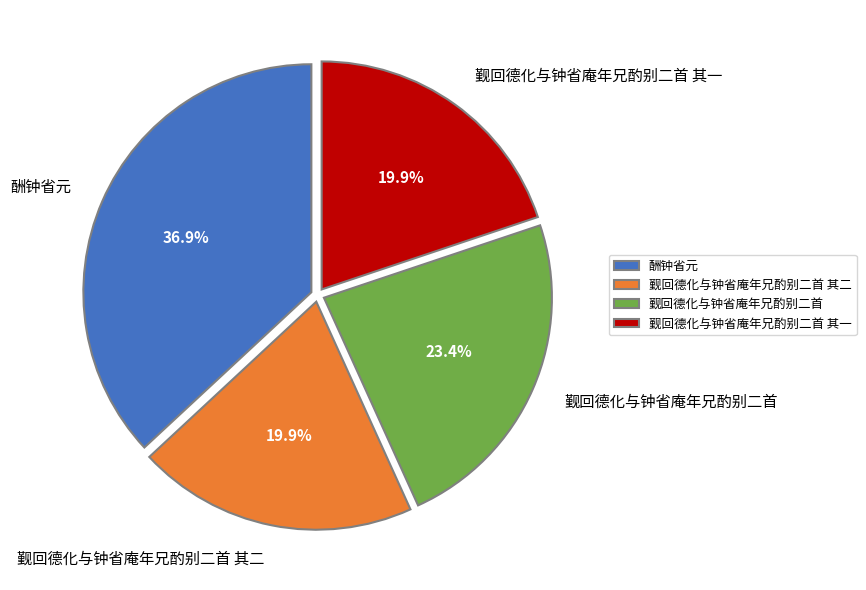

Do 觐回德化与钟省庵年兄酌别二首 and 觐回德化与钟省庵年兄酌别二首 其一 together represent more than half of the pie?

No